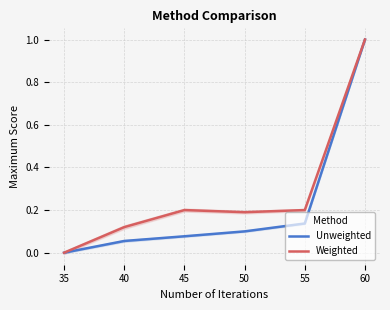

What is the maximum value for Weighted?

1.0